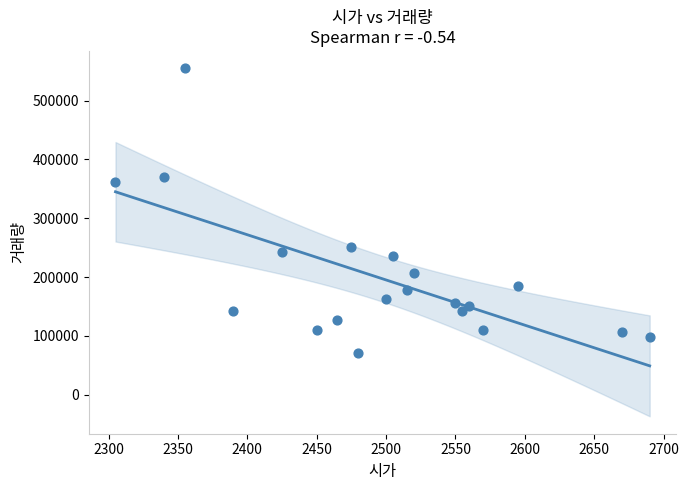

What is the range of Y values (max minus min)?

483417